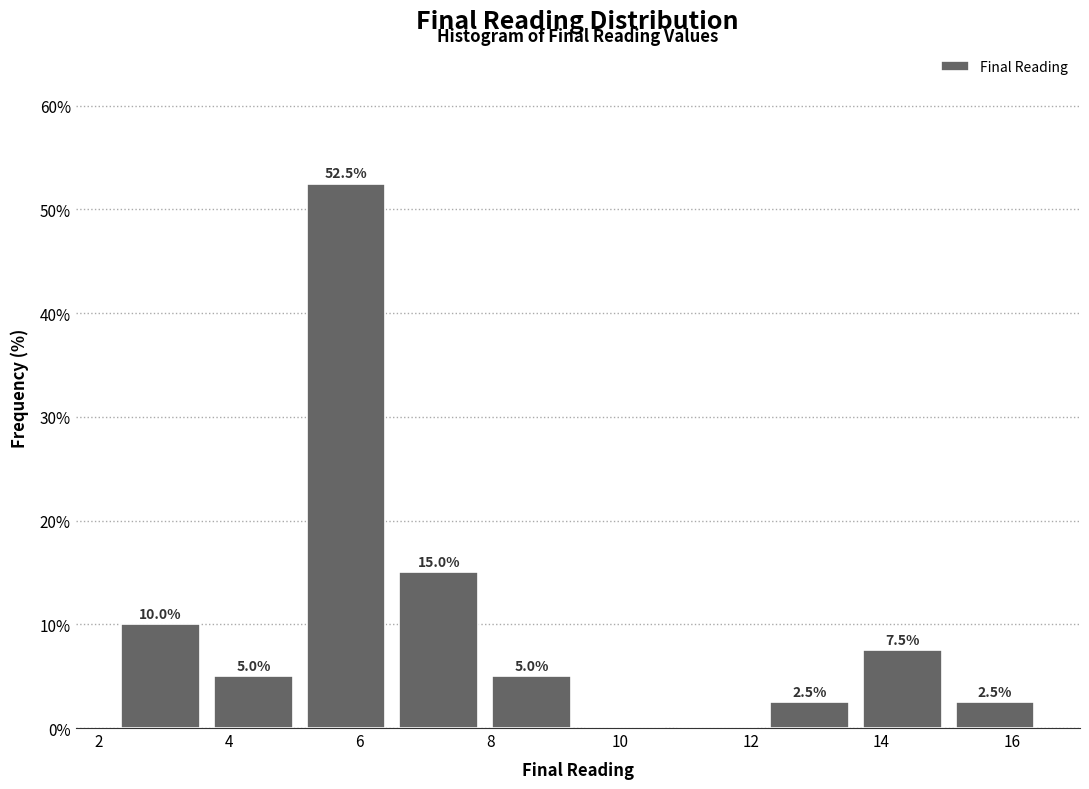

Over which range of the x-axis is the bar tallest?

5.0 to 6.6